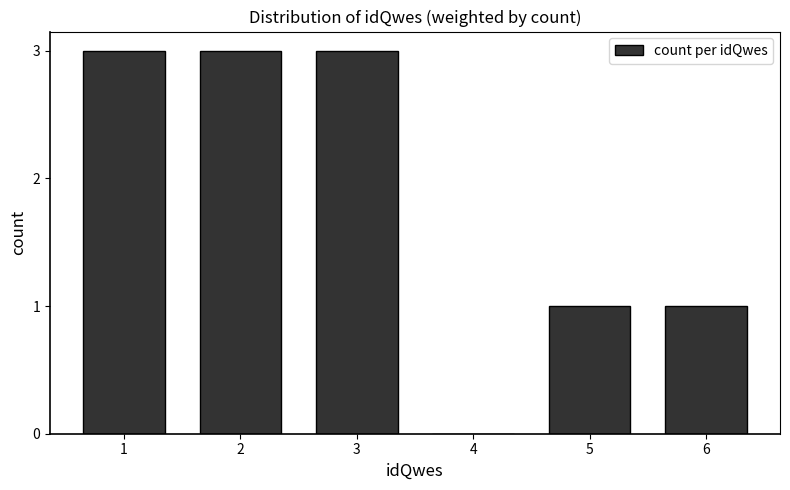

Reading left to right, extract all data points from this chart.

1=3	2=3	3=3	4=0	5=1	6=1